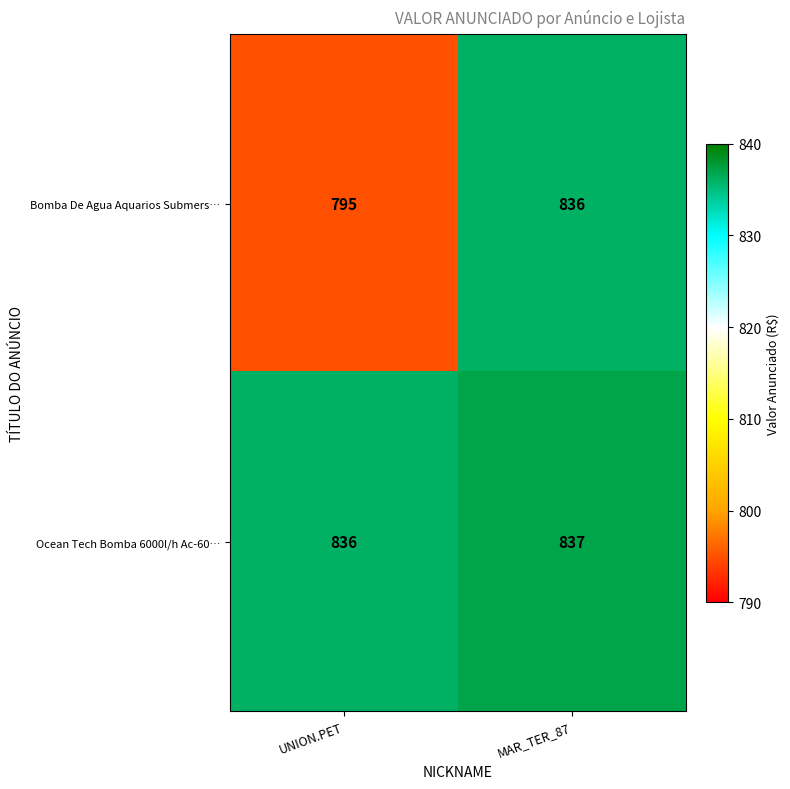

What is the spread (max minus min) of values at MAR_TER_87?

1